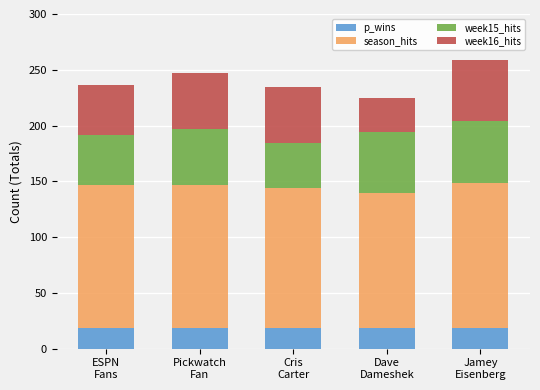

What is the lowest value of the p_wins series?

18.5